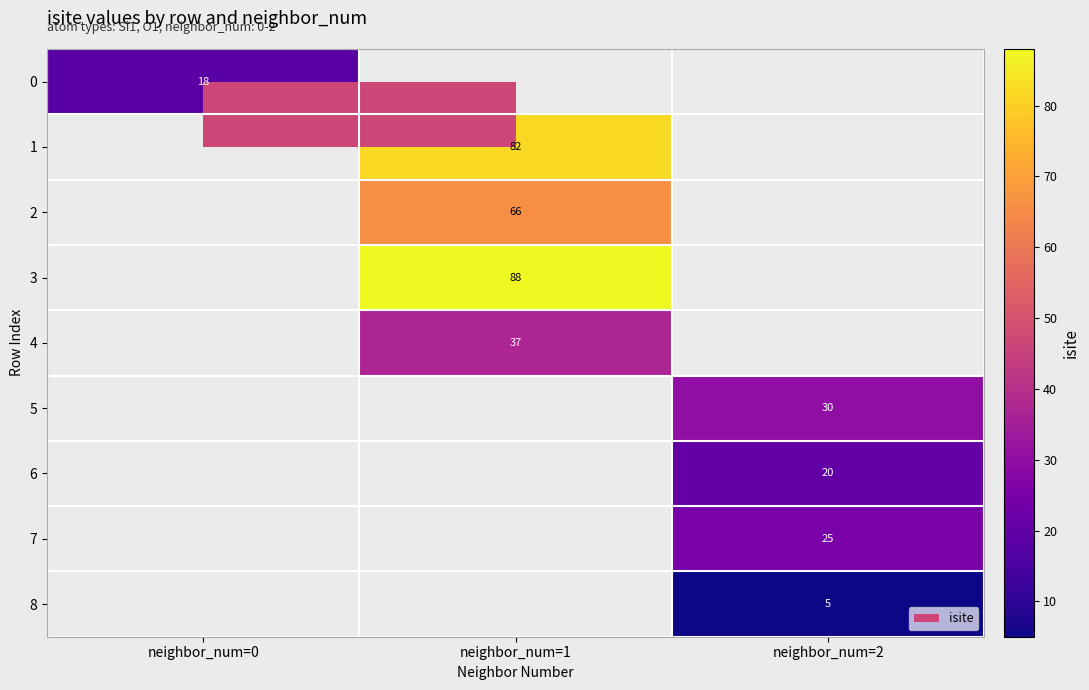

At which category does the chart reach its peak across all series?

neighbor_num=1